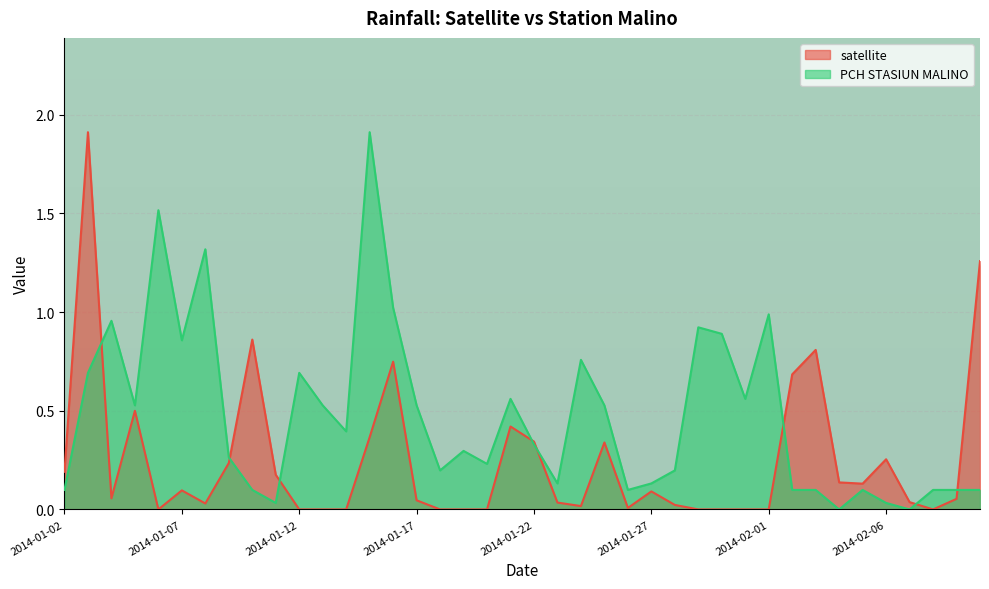

Reading left to right, transcribe all the data shown in this chart.

satellite: 0.2	1.9	0.1	0.5	0.0	0.1	0.0	0.2	0.9	0.2	0.0	0.0	0.0	0.4	0.7	0.0	0.0	0.0	0.0	0.4	0.3	0.0	0.0	0.3	0.0	0.1	0.0	0.0	0.0	0.0	0.0	0.7	0.8	0.1	0.1	0.3	0.0	0.0	0.1	1.3
PCH STASIUN MALINO: 0.1	0.7	1.0	0.5	1.5	0.9	1.3	0.3	0.1	0.0	0.7	0.5	0.4	1.9	1.0	0.5	0.2	0.3	0.2	0.6	0.3	0.1	0.8	0.5	0.1	0.1	0.2	0.9	0.9	0.6	1.0	0.1	0.1	0.0	0.1	0.0	0.0	0.1	0.1	0.1